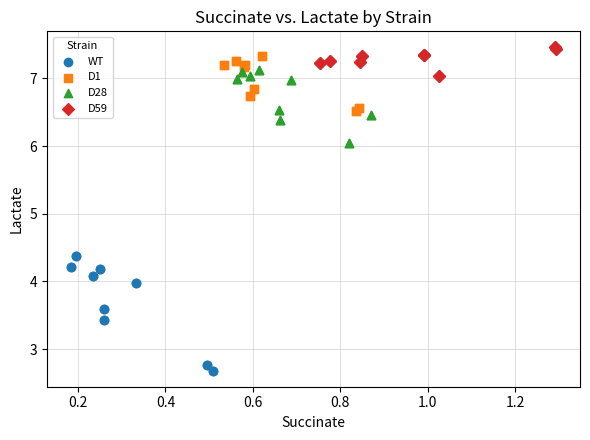

Which series reaches the minimum Y coordinate?

WT